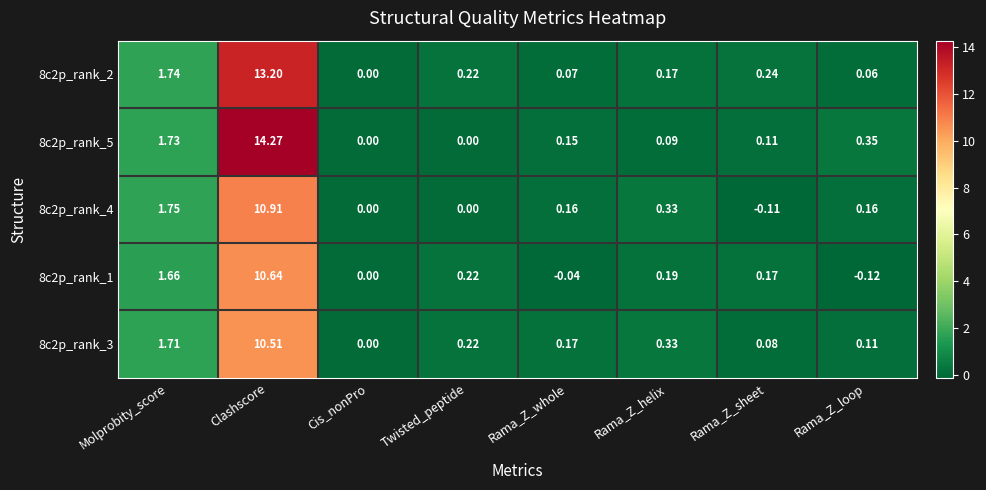

Which category has the highest value in the 8c2p_rank_3 series?

Clashscore